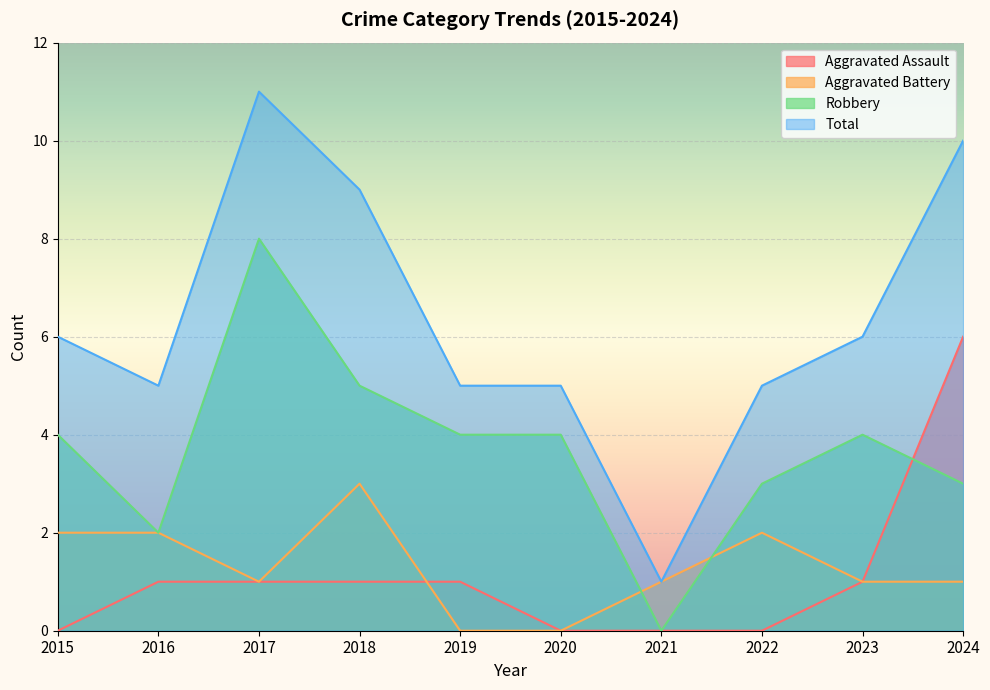

How many lines are shown in the chart?

4